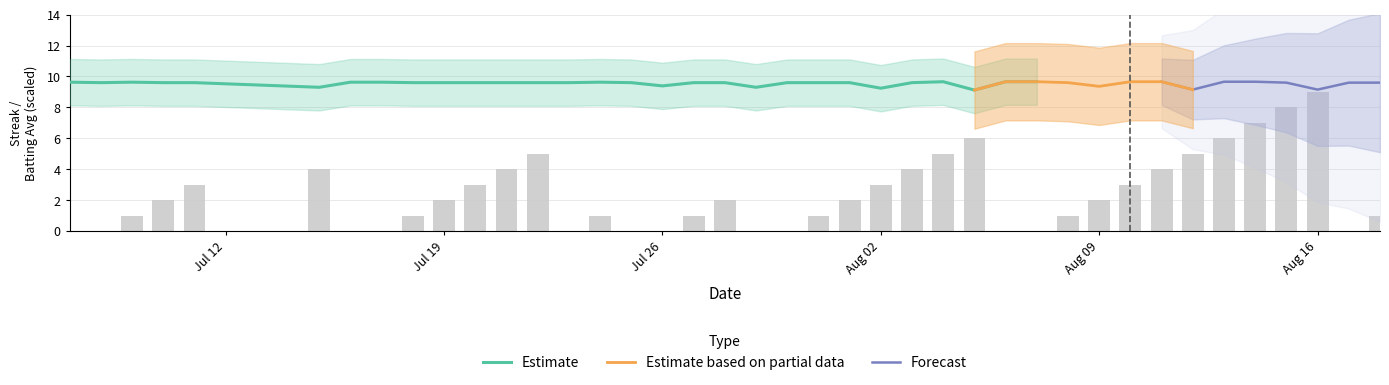

What is the greatest value displayed?

9